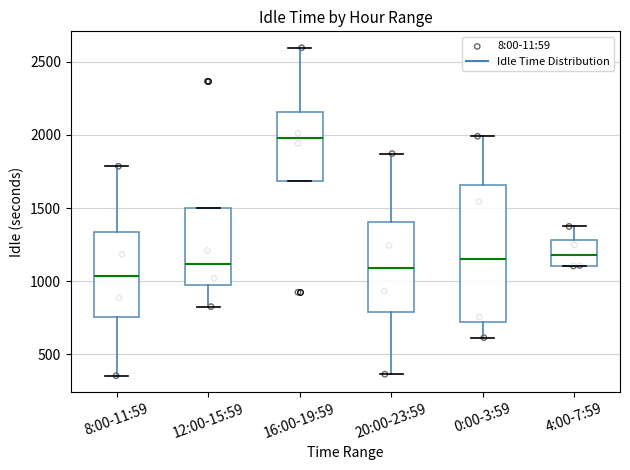

Reading left to right, read every box against the y-axis: the position of its median line, the range the box covers, and the ends of its whiskers. The values are not printed on the chart, so give them approximately, as read against the axis.

8:00-11:59: median 1050, box 750 to 1350, whiskers 350 to 1800
12:00-15:59: median 1100, box 950 to 1500, whiskers 850 to 1500
16:00-19:59: median 2000, box 1700 to 2150, whiskers 1700 to 2600
20:00-23:59: median 1100, box 800 to 1400, whiskers 350 to 1850
0:00-3:59: median 1150, box 700 to 1650, whiskers 600 to 2000
4:00-7:59: median 1200, box 1100 to 1300, whiskers 1100 to 1400